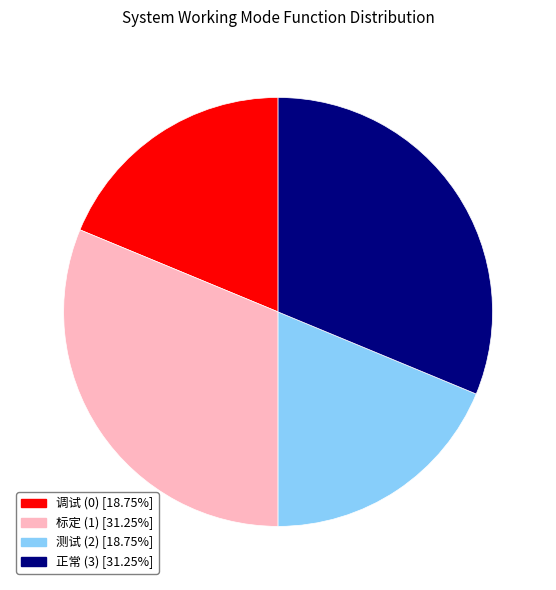

Is there any slice that represents more than half of the pie?

No